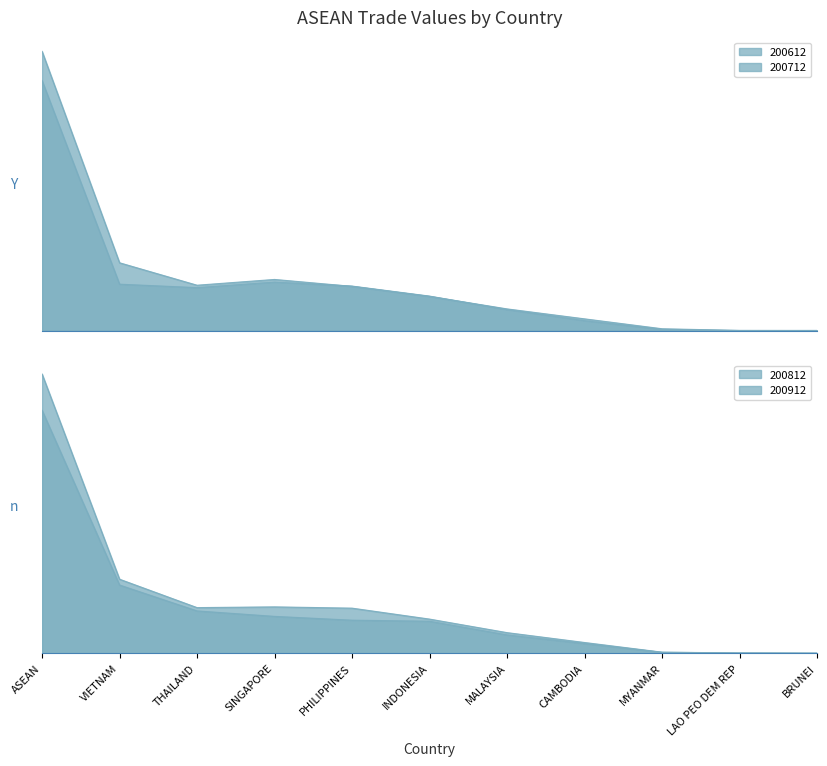

Which has a higher value, BRUNEI or MALAYSIA?

MALAYSIA